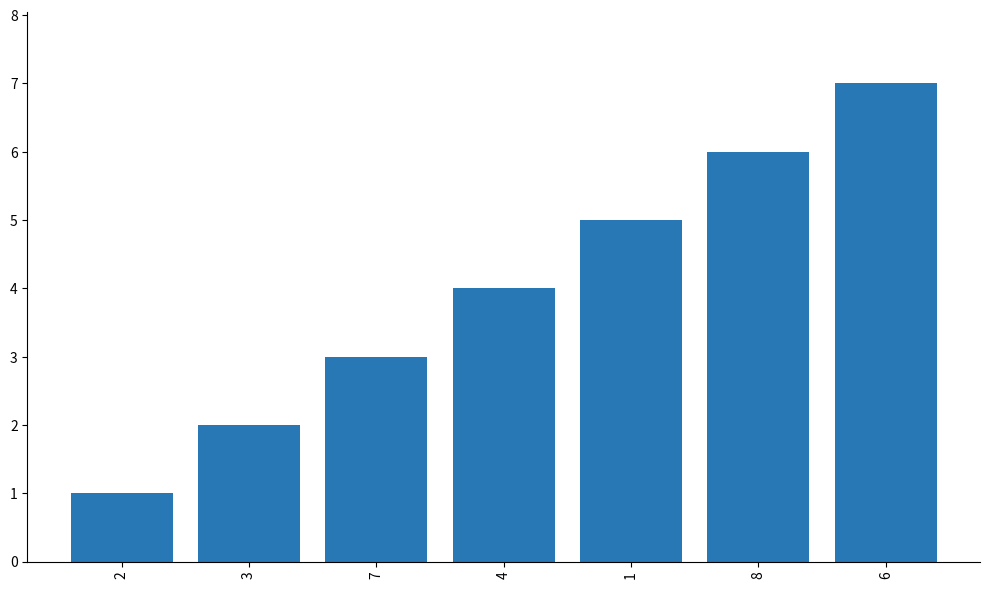

Between 3 and 8, which is larger?

8